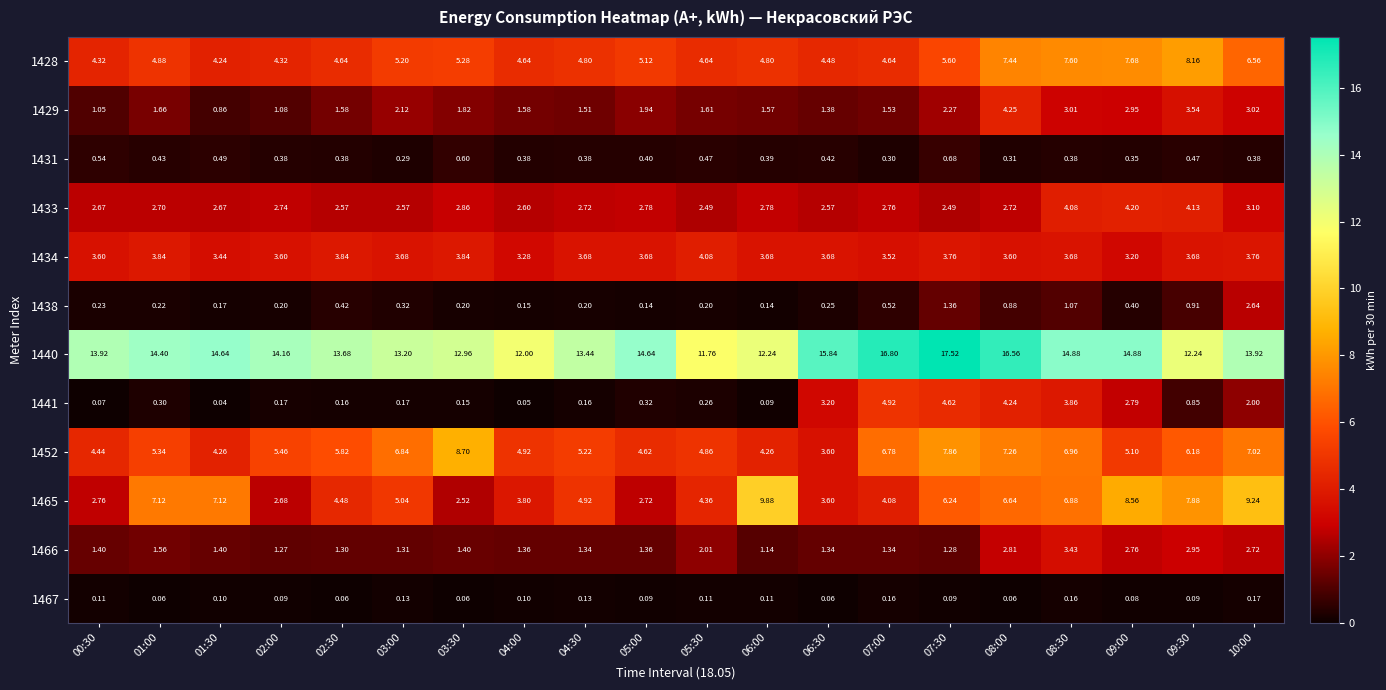

Is the value of 1438 at 09:00 greater than the value of 1440 at 02:30?

No